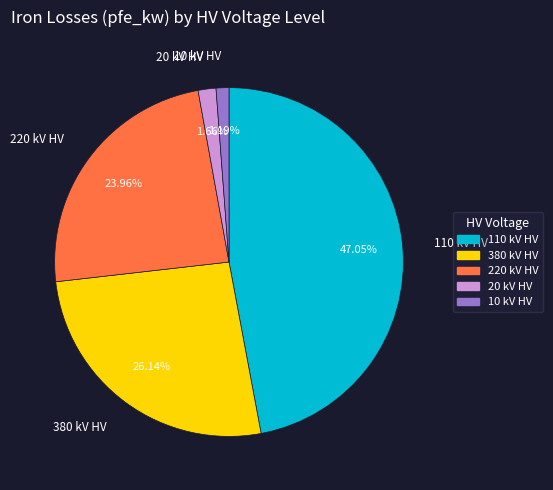

Which has a higher value, 380 kV HV or 10 kV HV?

380 kV HV